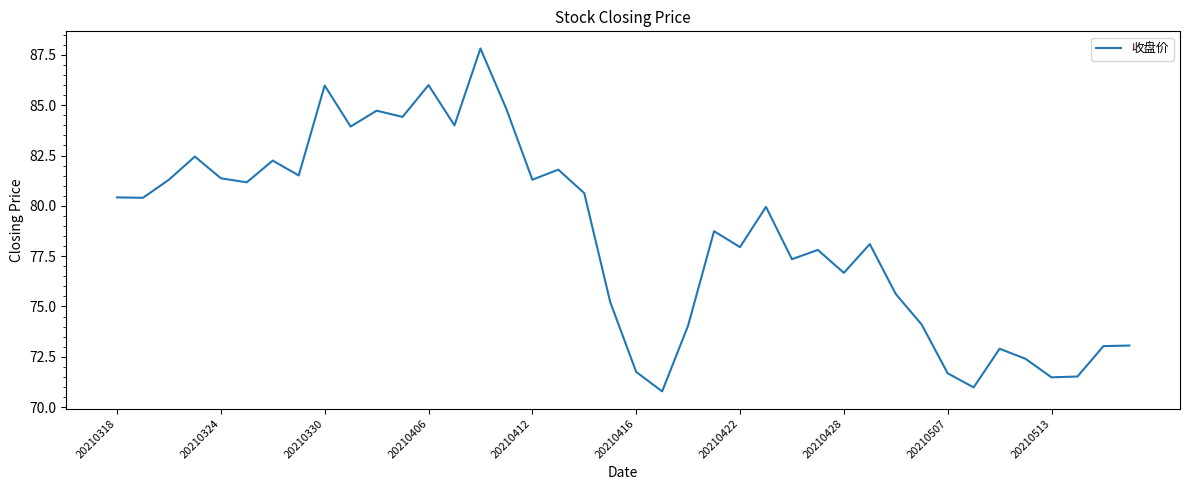

What is the greatest value displayed?

87.8